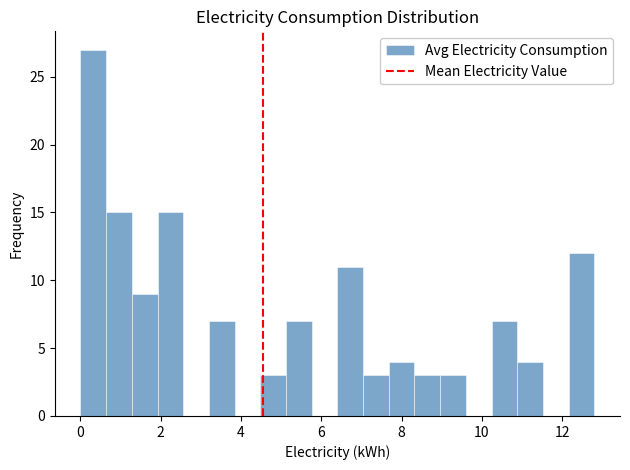

Around what value on the x-axis is the tallest bar? Give the approximate position of its centre, as read against the axis.

0.4